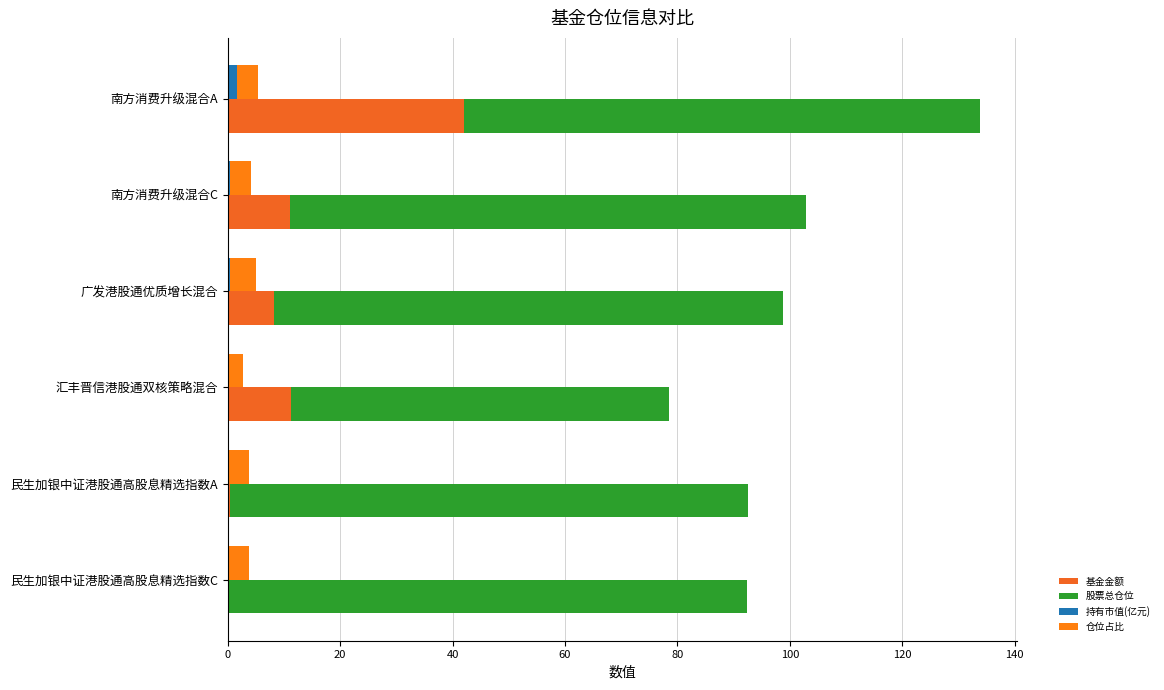

Which series has the largest total across all categories?

股票总仓位